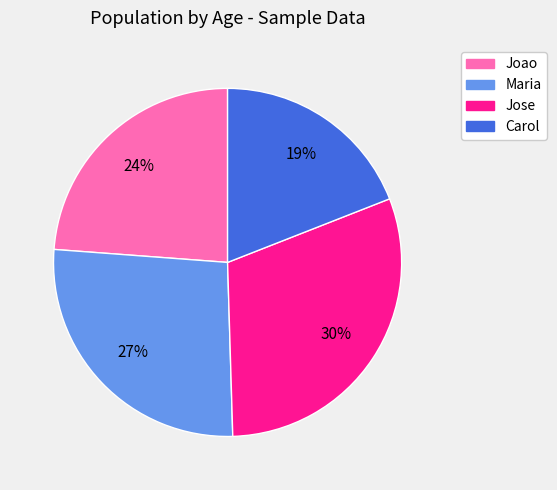

Is there a majority slice in this chart?

No